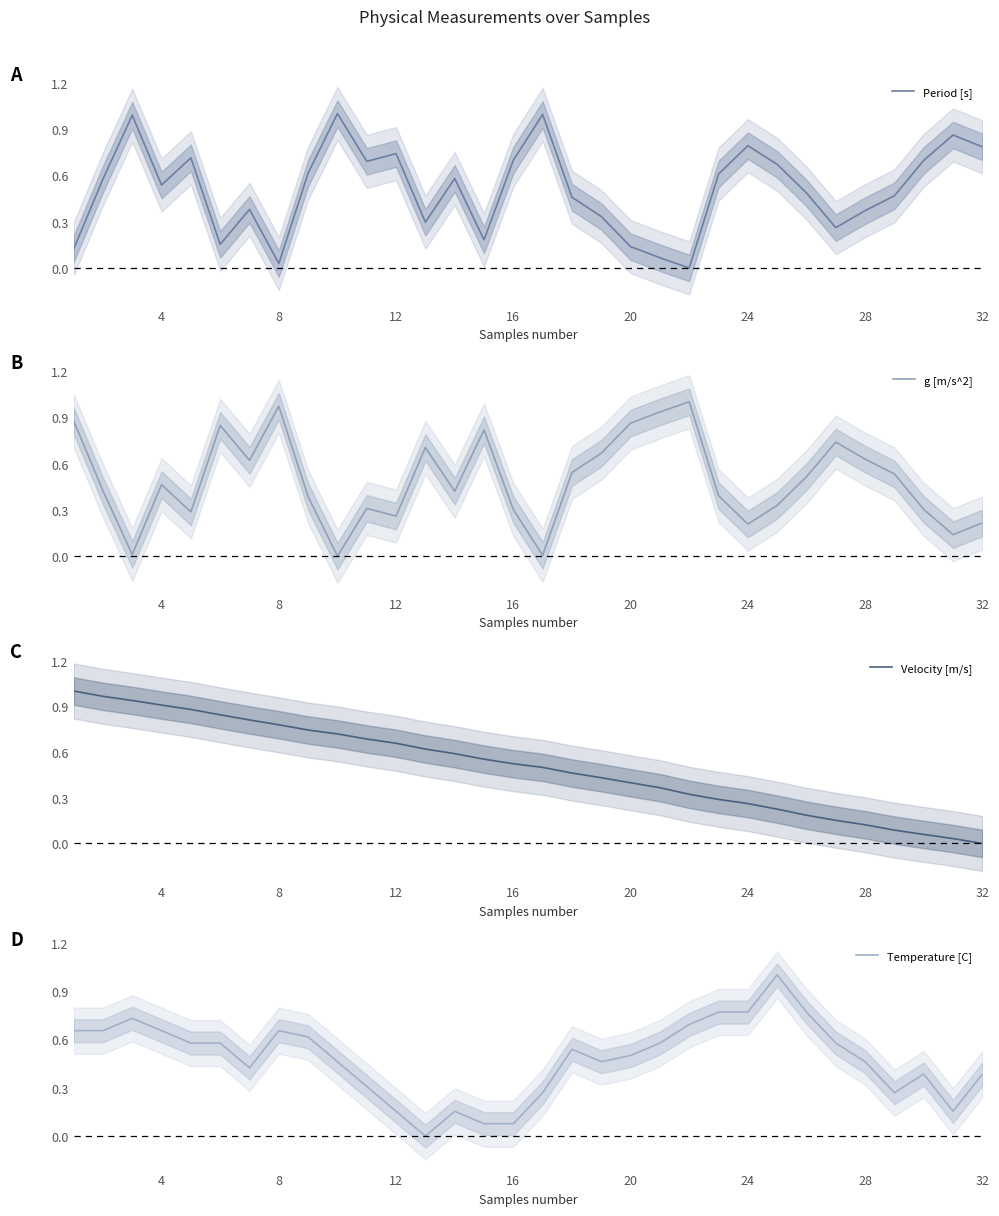

Which category has the lowest value in the Velocity [m/s] series?

32